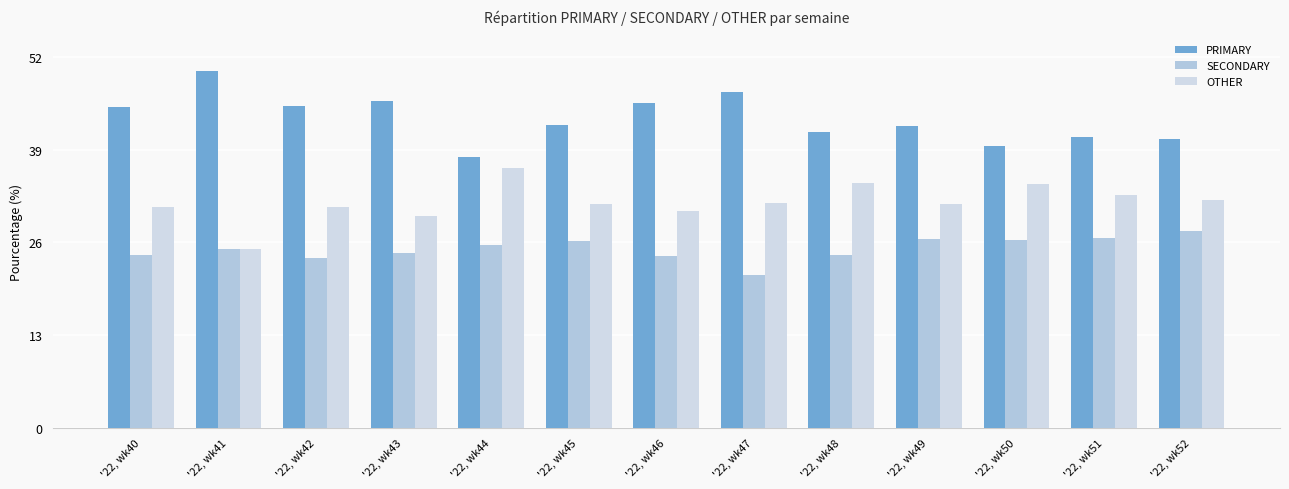

Which has a higher value, '22, wk42 or '22, wk46?

'22, wk46